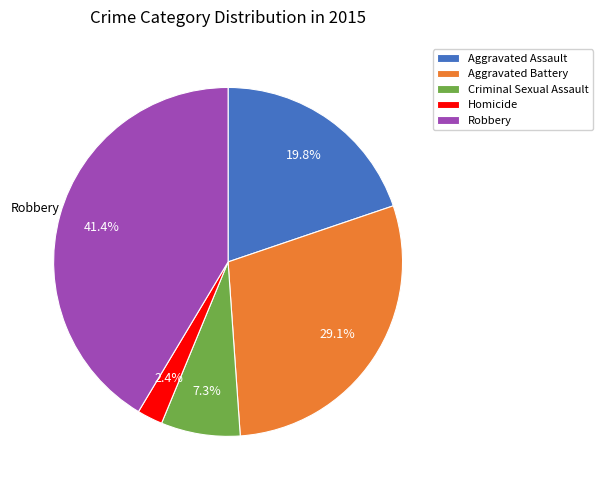

Rank the categories by value from lowest to highest.

Homicide, Criminal Sexual Assault, Aggravated Assault, Aggravated Battery, Robbery